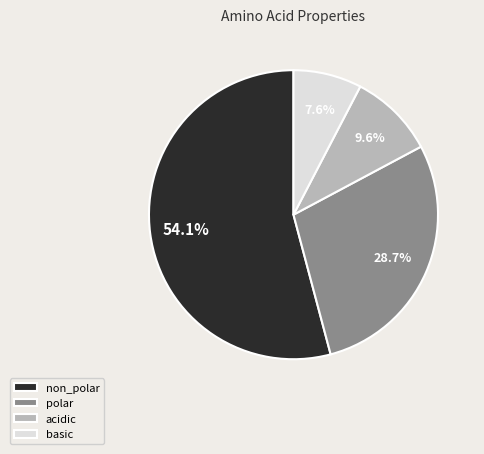

How much of the chart is everything except polar?

71.3%